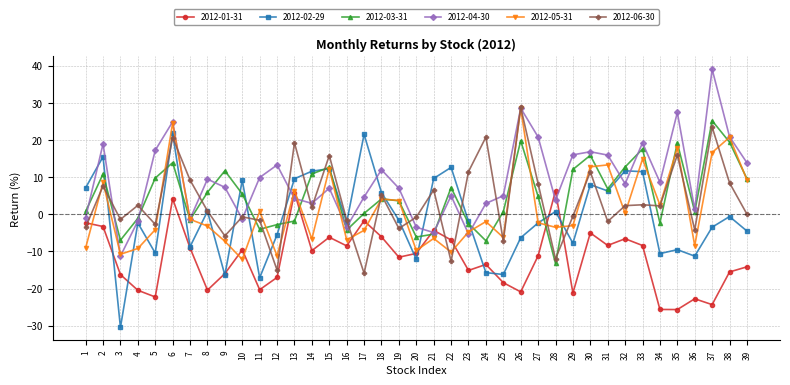

True or false: 2012-05-31 and 2012-04-30 cross at least once.

True